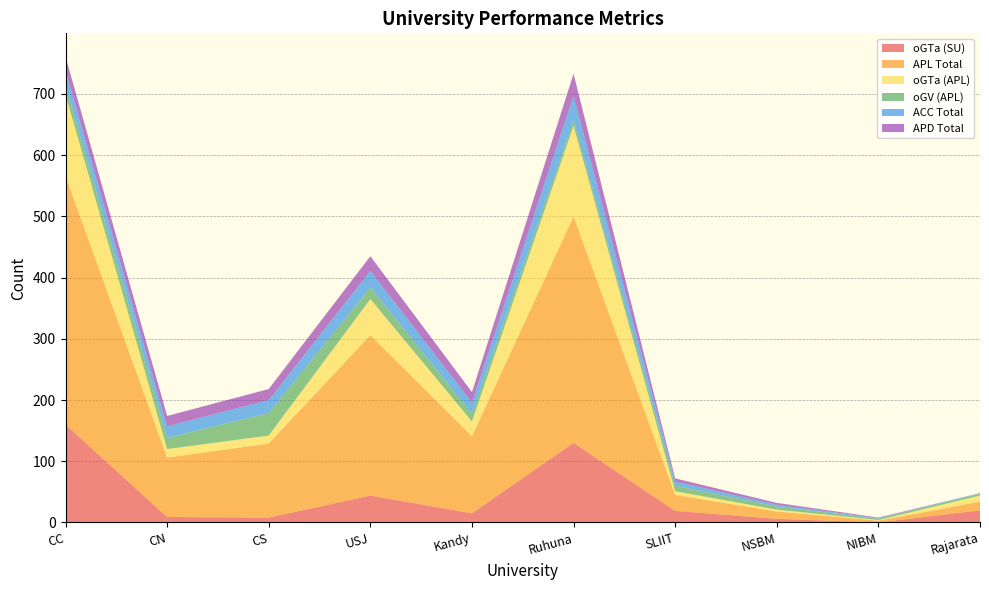

Reading left to right, what are all the values shown in this chart?

oGTa (SU): 160	9	8	44	15	130	19	6	0	20
APL Total: 406	97	121	262	126	370	26	12	3	14
oGTa (APL): 133	14	13	59	24	148	6	3	1	10
oGV (APL): 15	18	37	19	13	9	9	5	2	3
ACC Total: 24	19	21	27	18	40	7	3	1	1
APD Total: 23	17	18	24	17	36	5	3	1	0